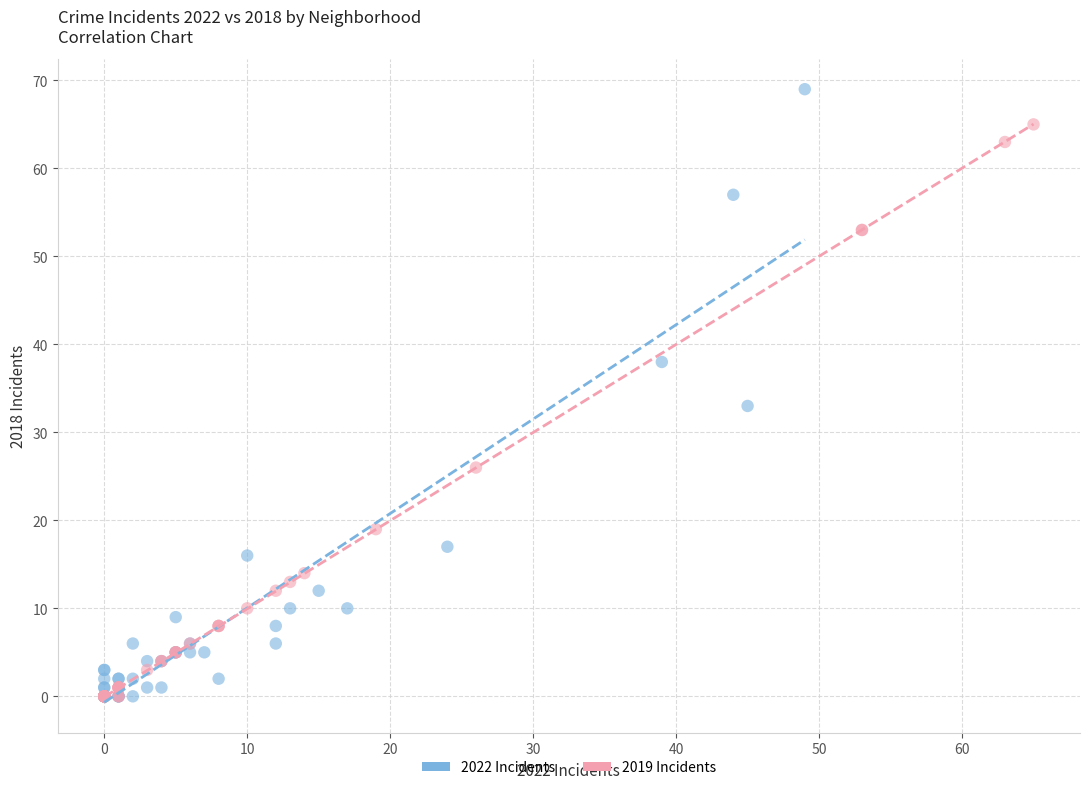

Which series contains the highest Y value?

2022 Incidents